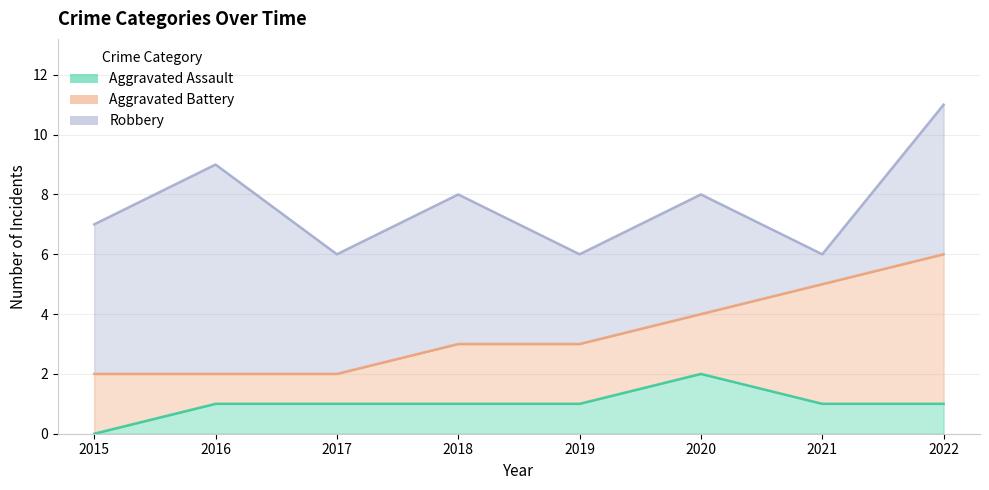

What is the average value of the Aggravated Assault series?

1